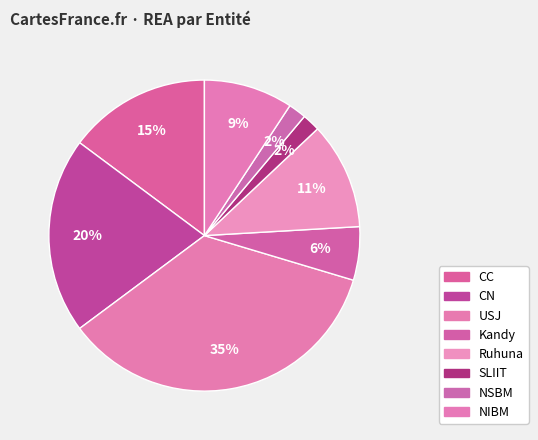

Count the number of slices in the pie.

8